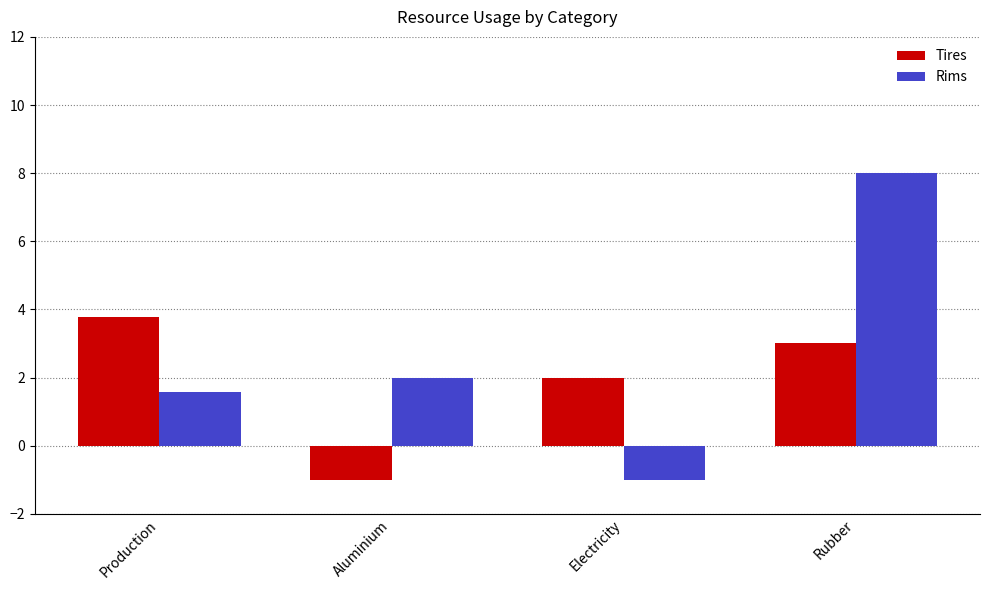

What is the sum of all Tires values?

7.8